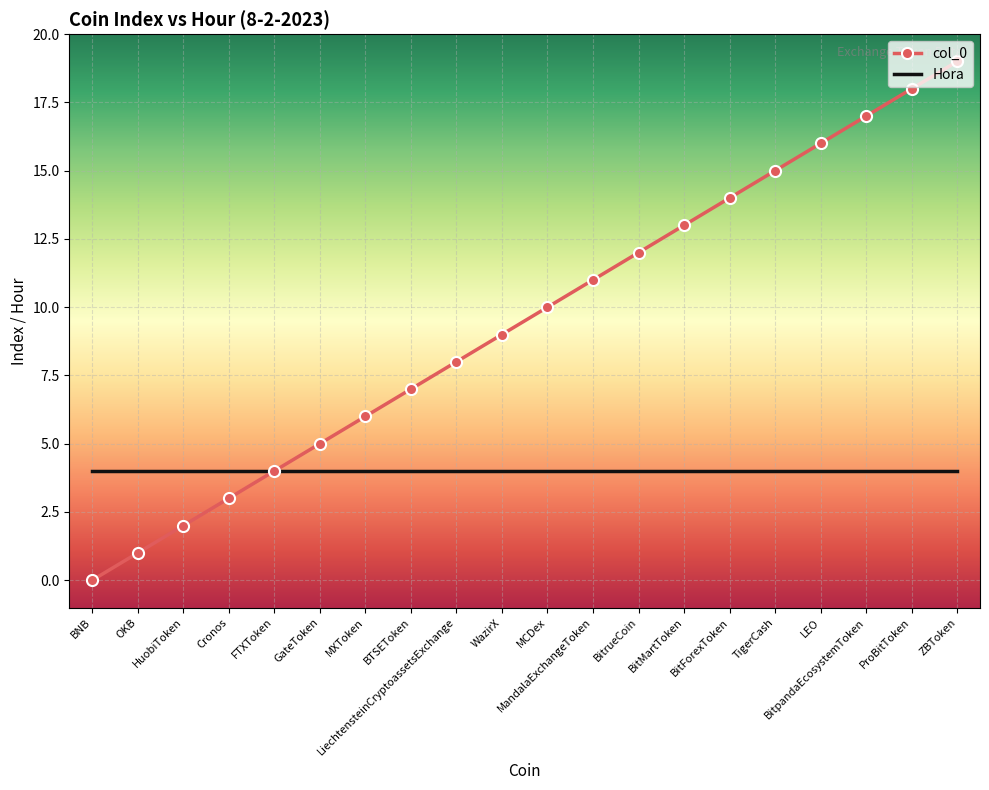

Rank the series by their maximum value, from lowest to highest.

Hora, col_0